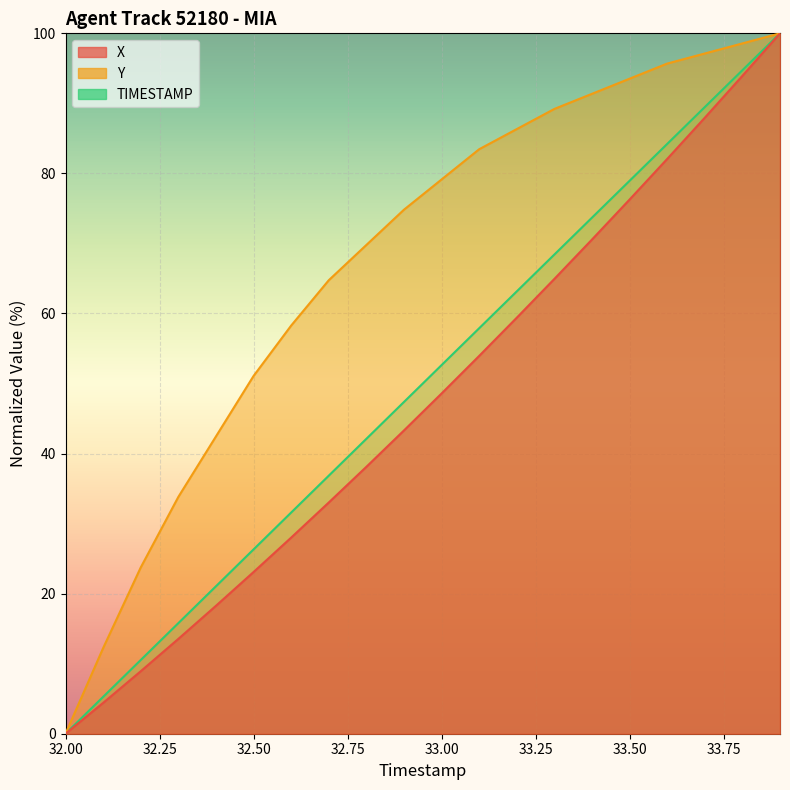

How many data points in Y are less than 79?

10